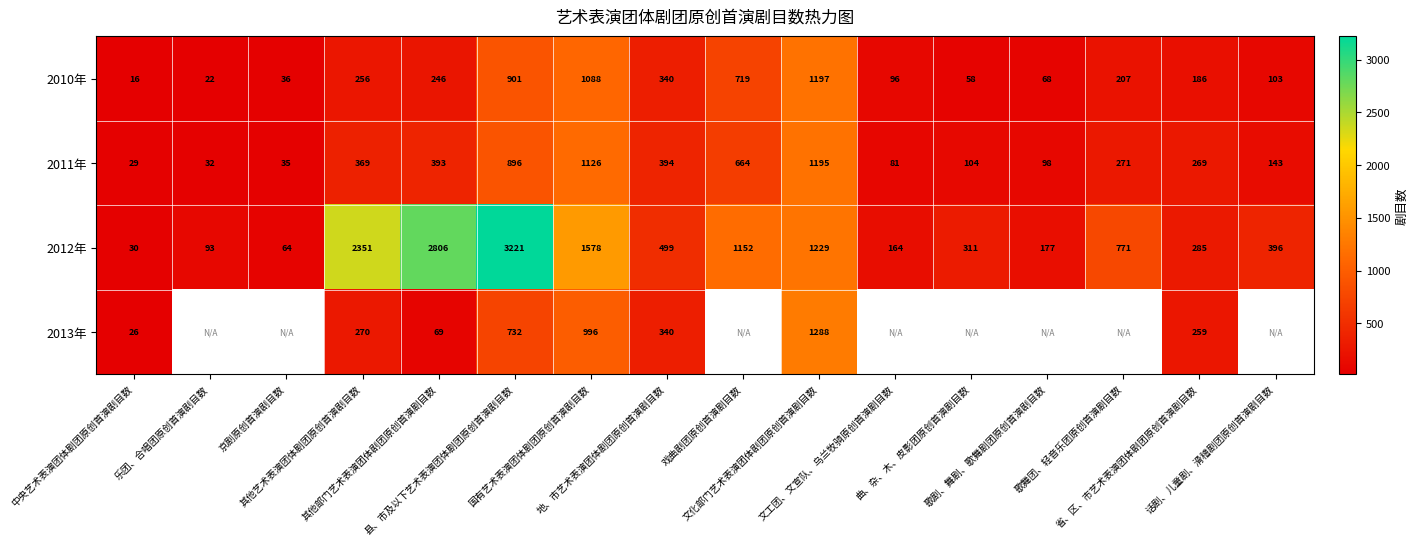

What is the minimum value for 2010年?

16